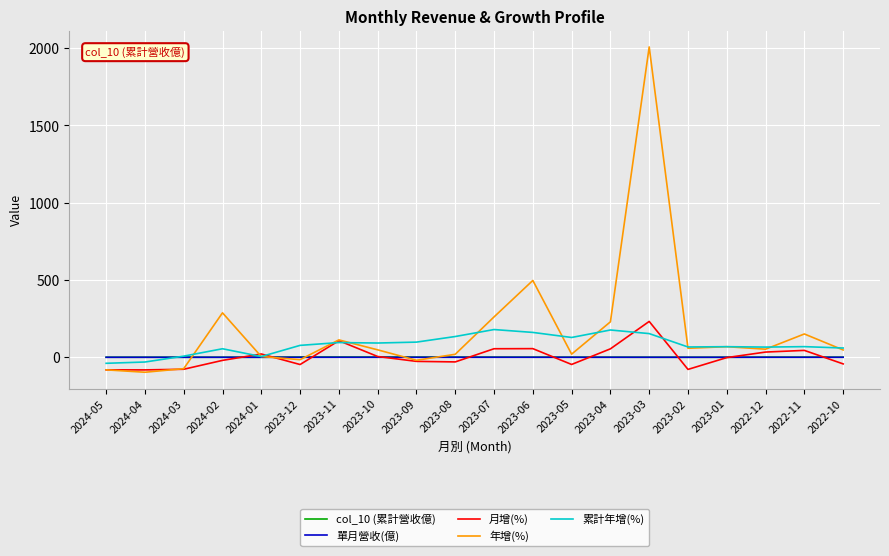

Which series has the widest spread of values?

年增(%)